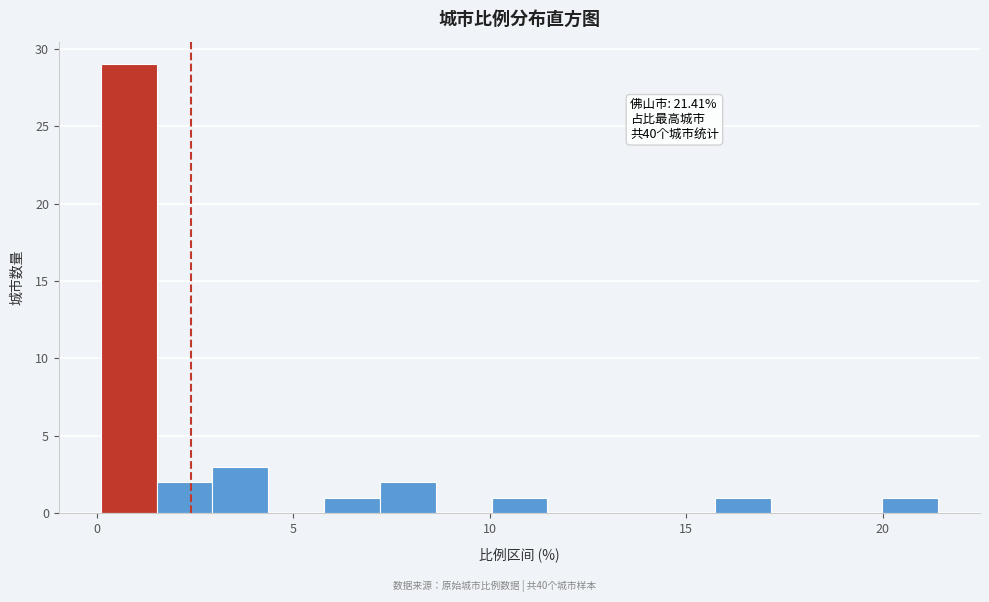

Read against the x-axis, roughly where is the centre of the tallest bar?

1.0